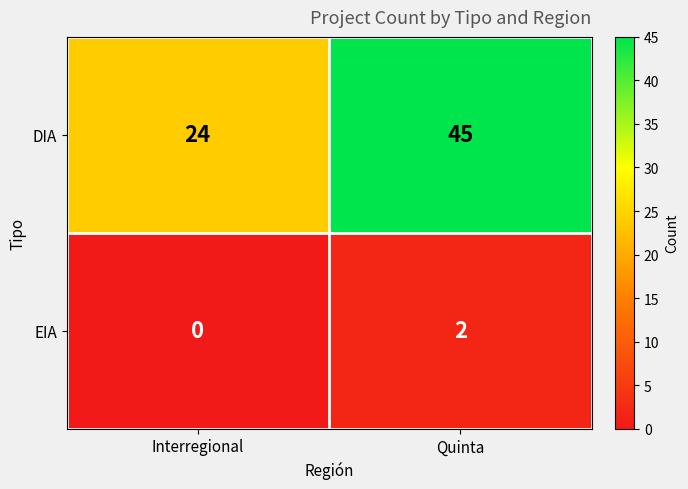

Reading left to right, extract all data points from this chart.

DIA: 24	45
EIA: 0	2